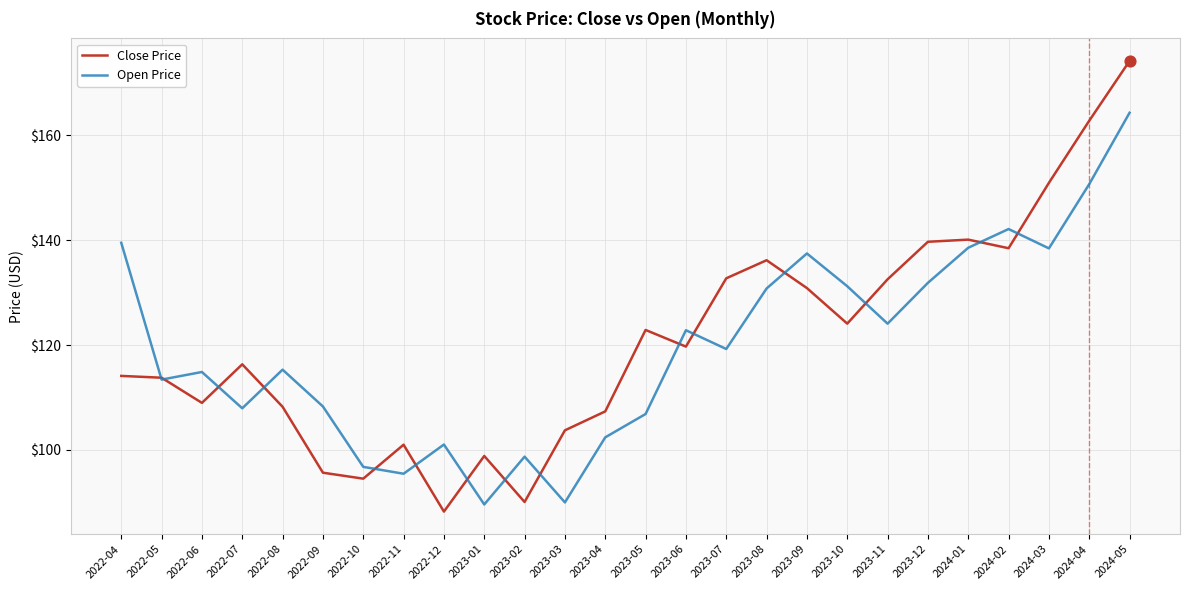

Which series changed the most between 2022-09 and 2024-03?

Close Price